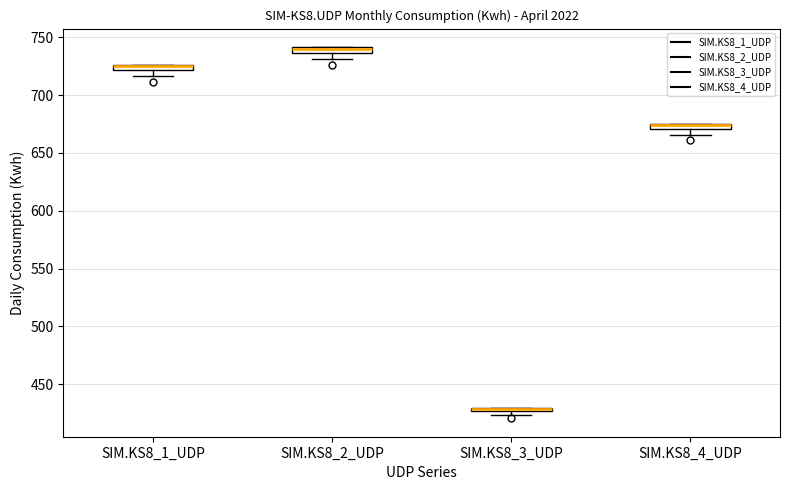

Where does the lower whisker of the box for SIM.KS8_2_UDP end on the y-axis? The values are not printed on the chart, so give them approximately, as read against the axis.

730